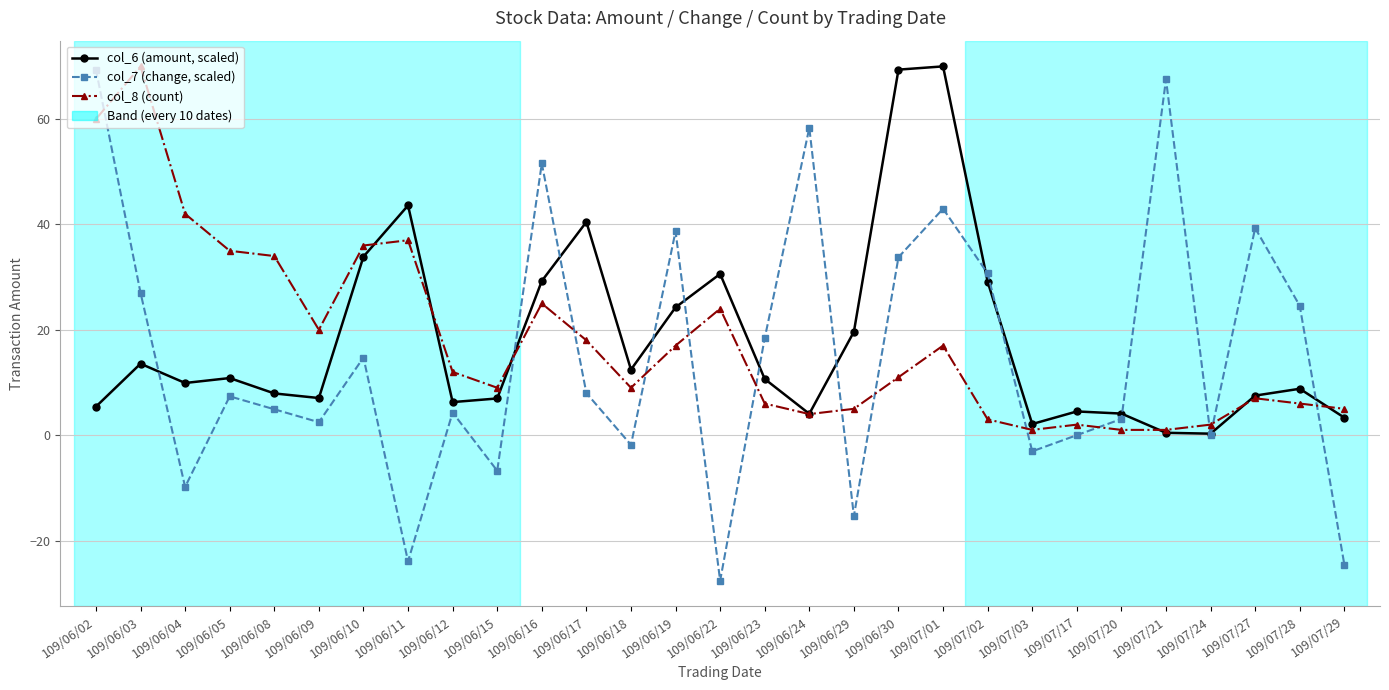

Is this an area chart (filled region under the line)?

No